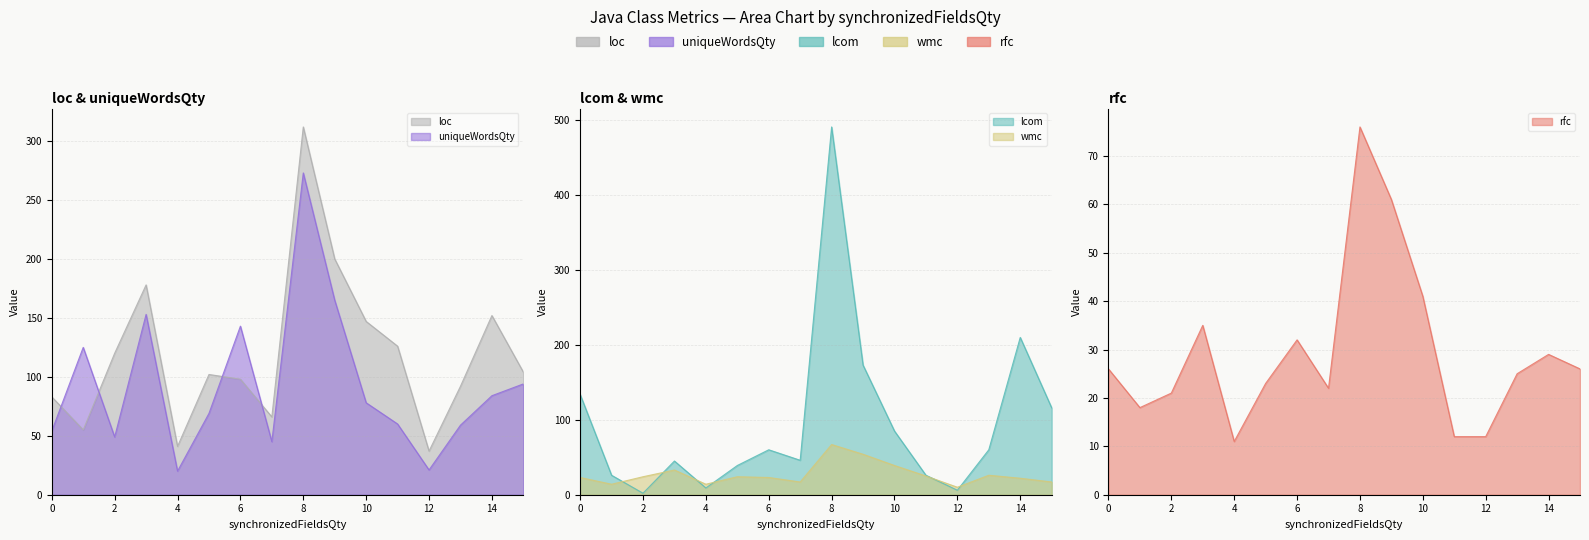

Rank the series at 3 from lowest to highest value.

wmc, rfc, lcom, uniqueWordsQty, loc